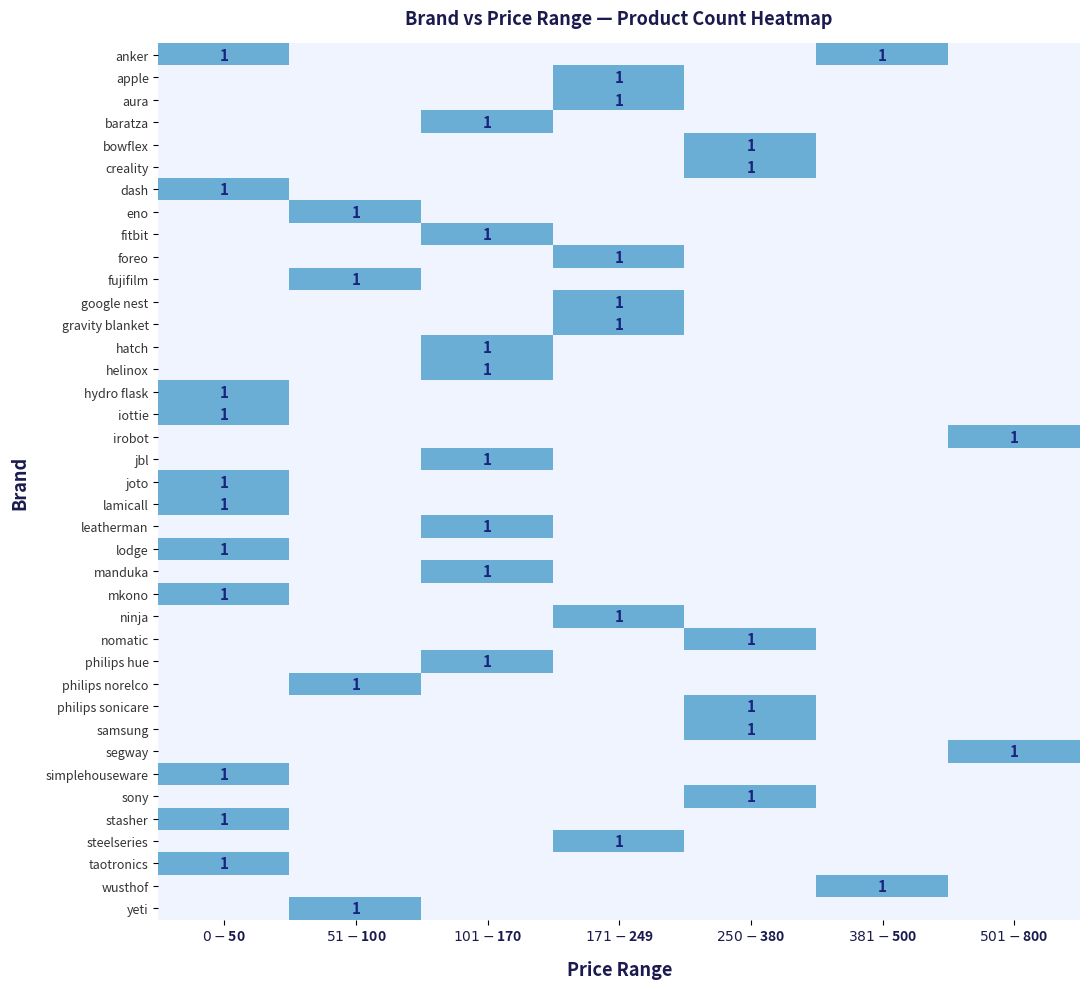

At how many categories does at least one series exceed 0?

7